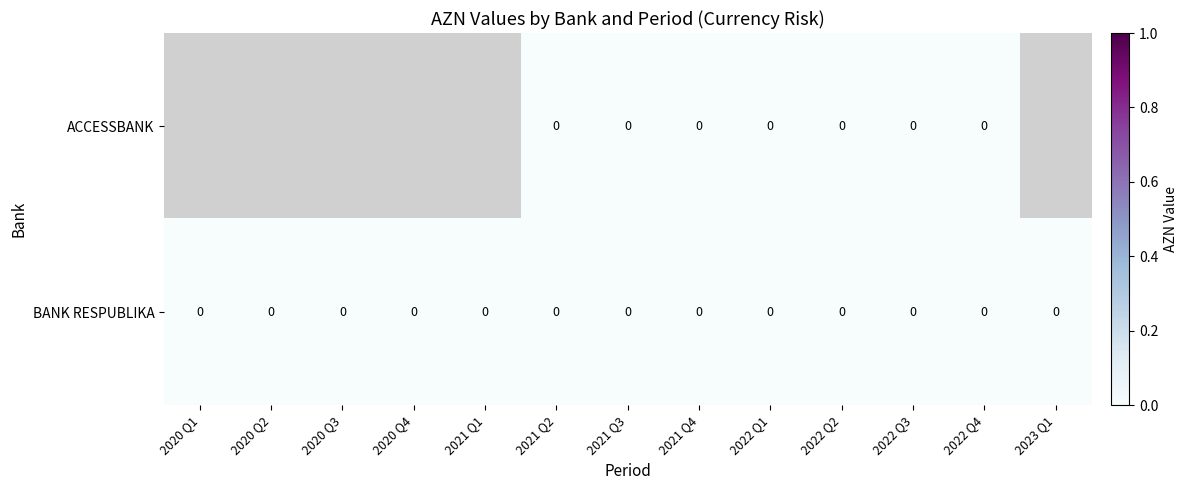

Where is BANK RESPUBLIKA nearest to the value 0?

2020 Q1